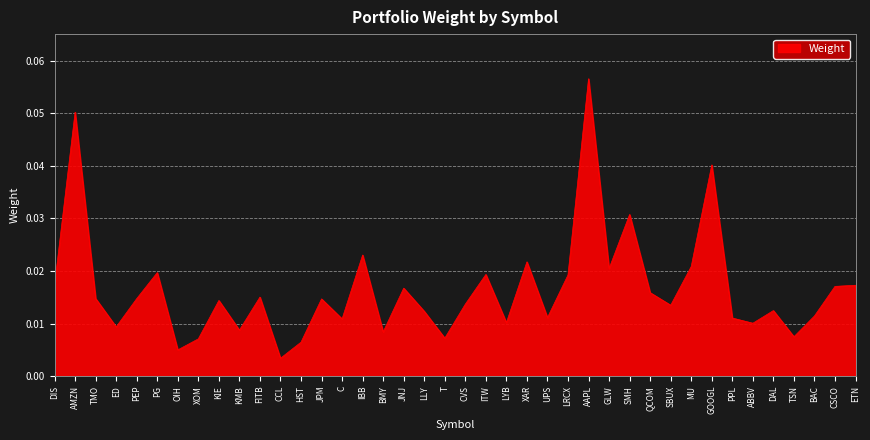

Which has a higher value, XOM or ABBV?

ABBV